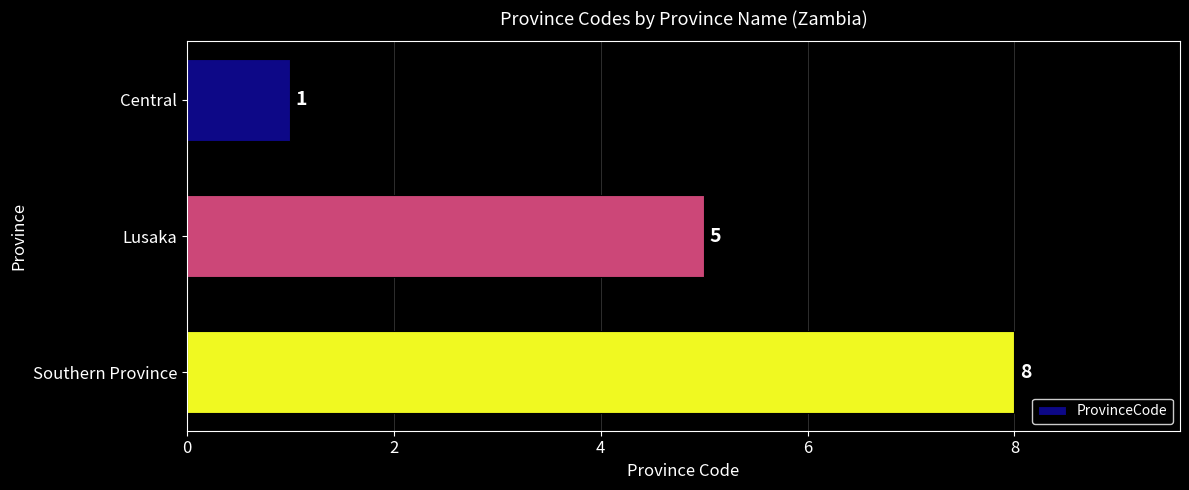

Rank the categories by value from highest to lowest.

Southern Province, Lusaka, Central